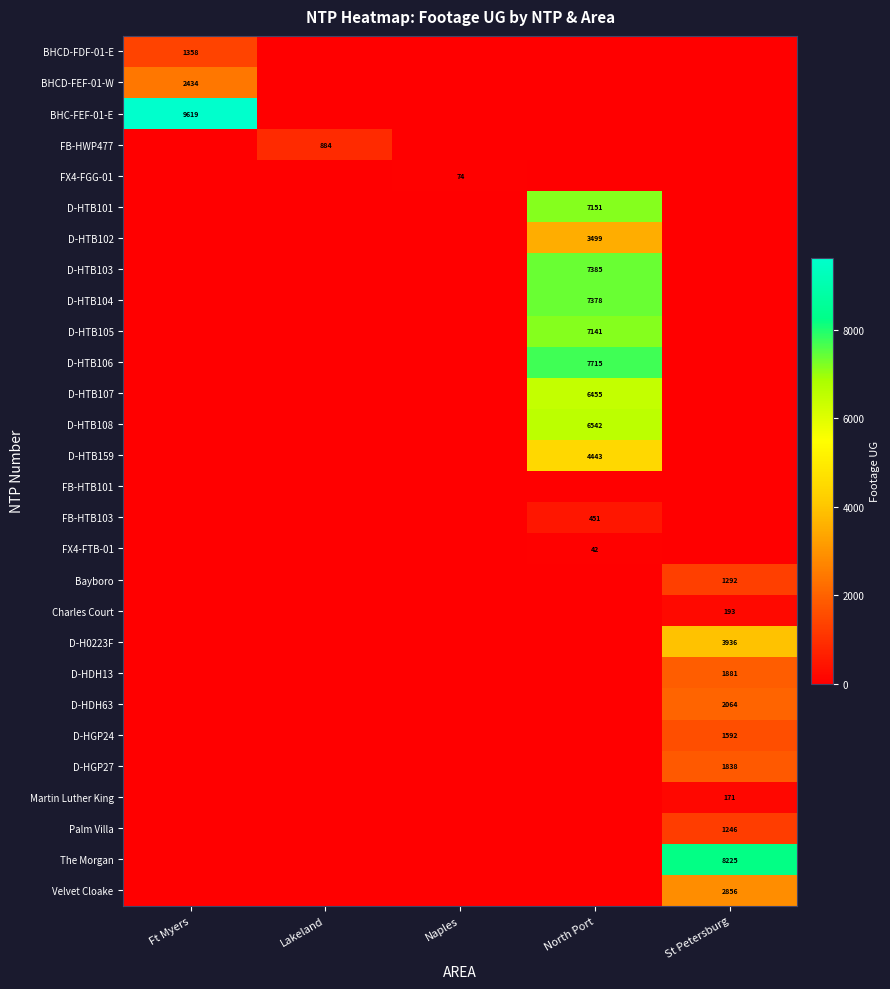

True or false: Velvet Cloake has a value of 2856 at St Petersburg.

True